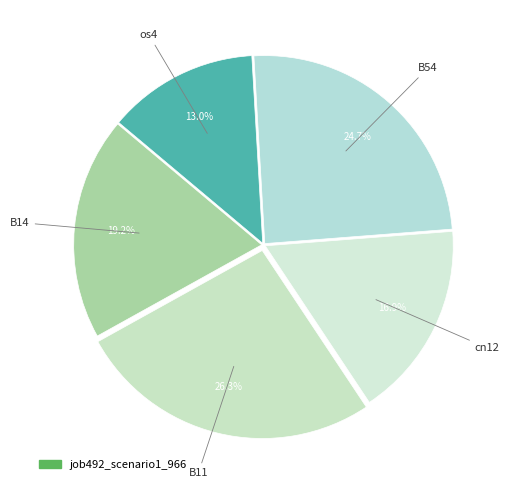

Count the number of slices in the pie.

5